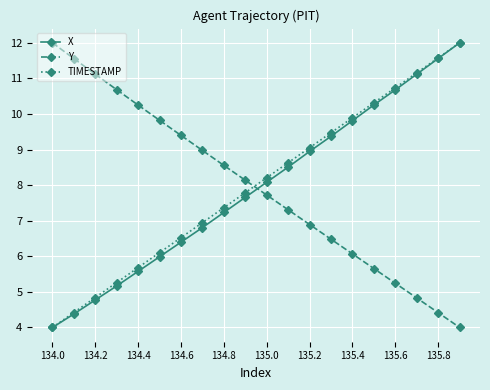

At how many categories does at least one series exceed 10?

10